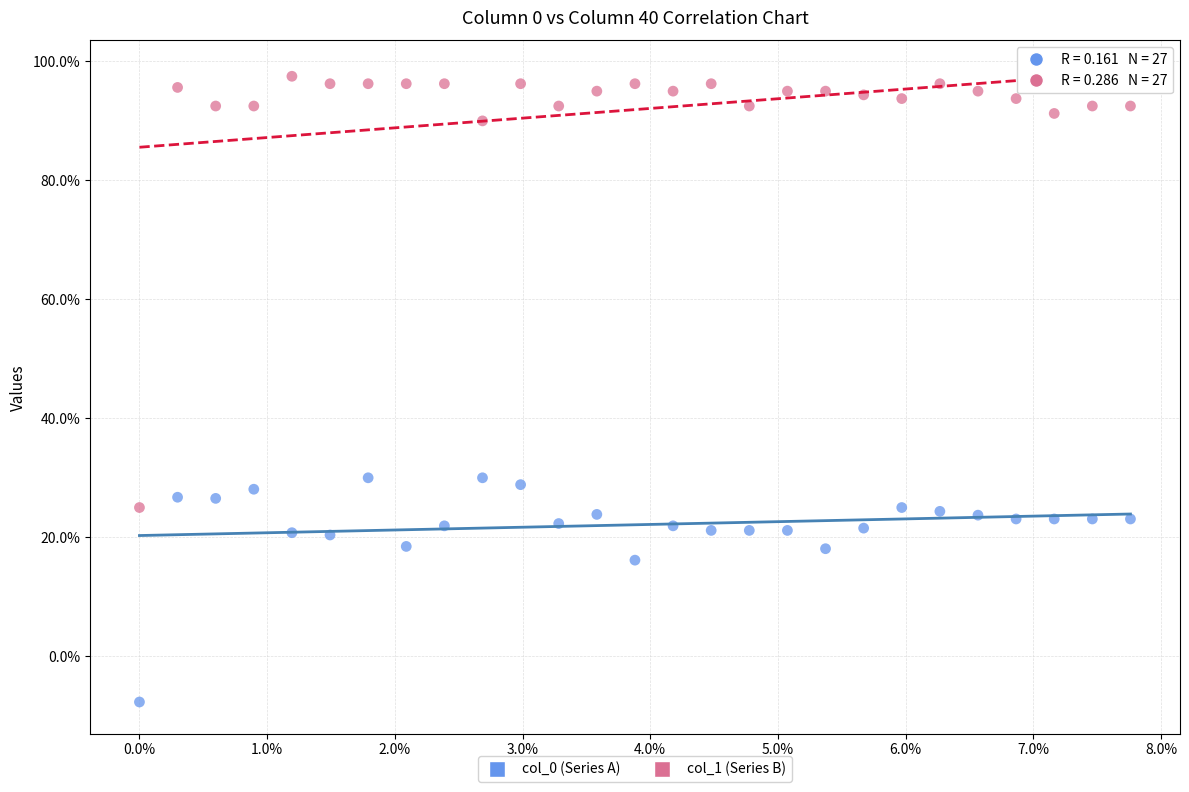

What are all the series names shown in the legend?

col_0 (Series A), col_1 (Series B)